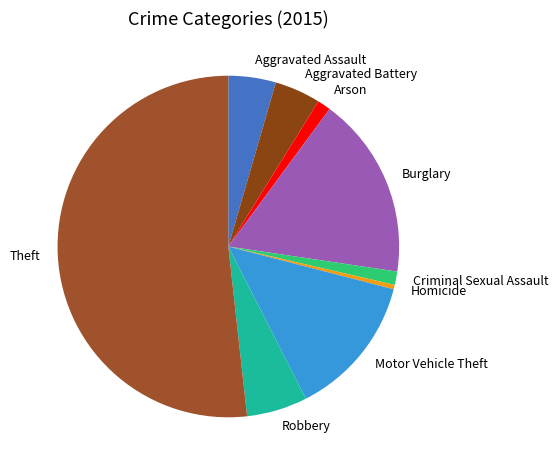

Count the number of slices in the pie.

9